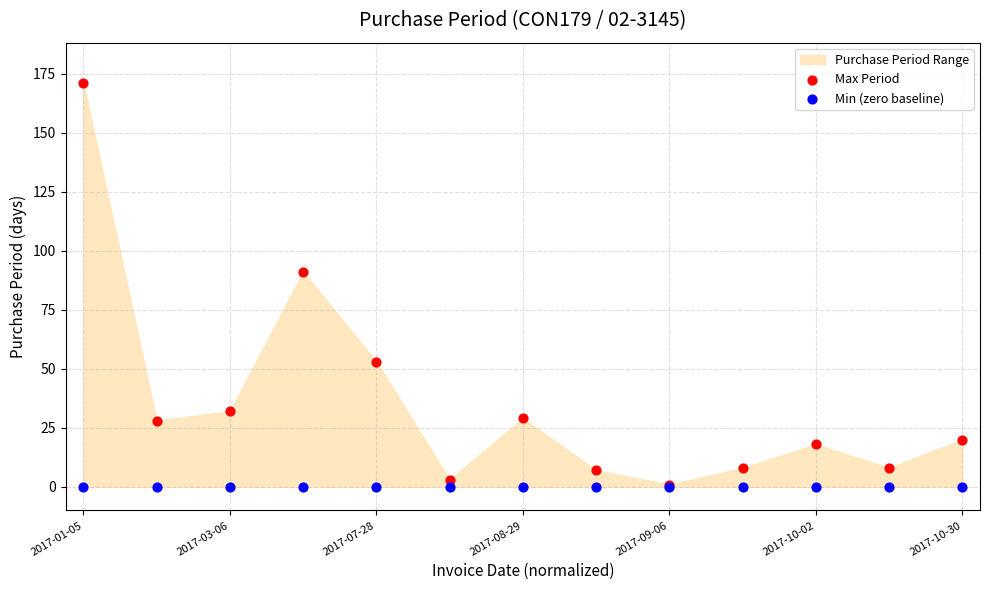

Across all series, what Y value is closest to 85?

91